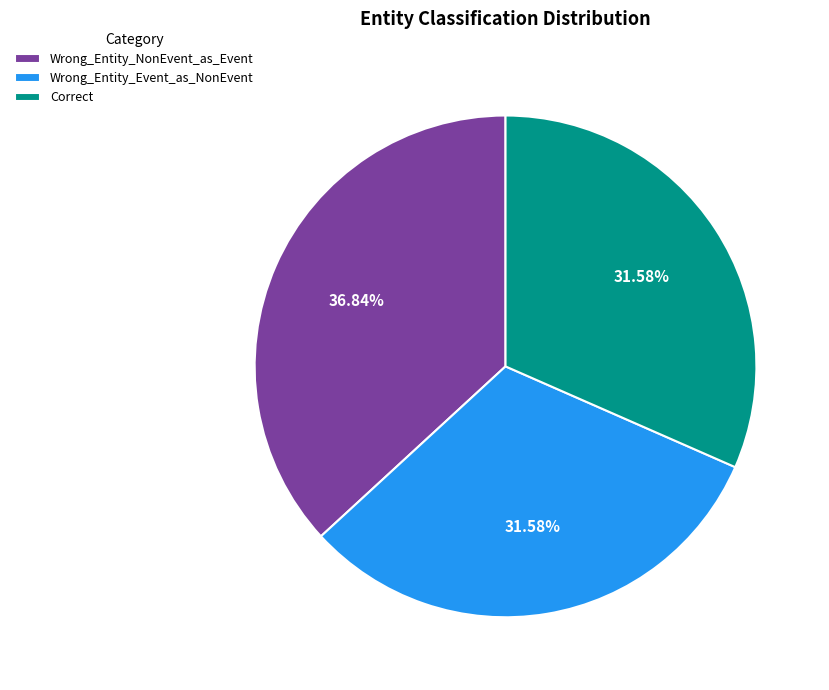

How many segments does this pie chart have?

3